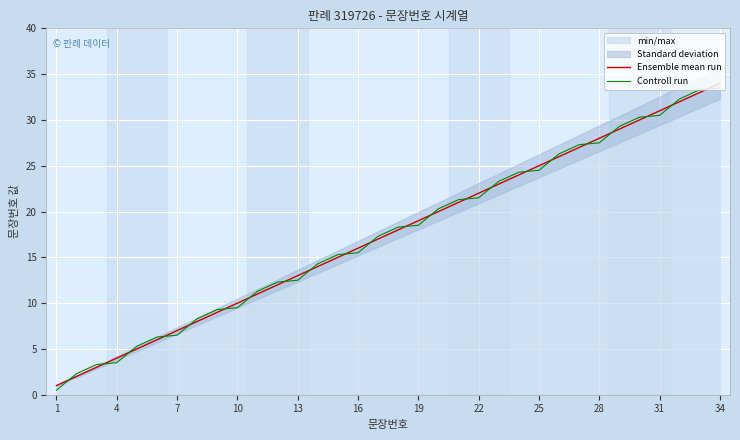

What is the maximum value for Controll run?

33.5